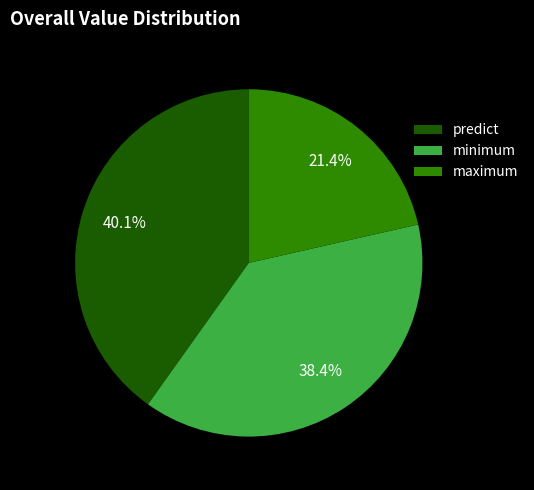

Approximately how many times larger is the value at minimum compared to maximum?

1.8